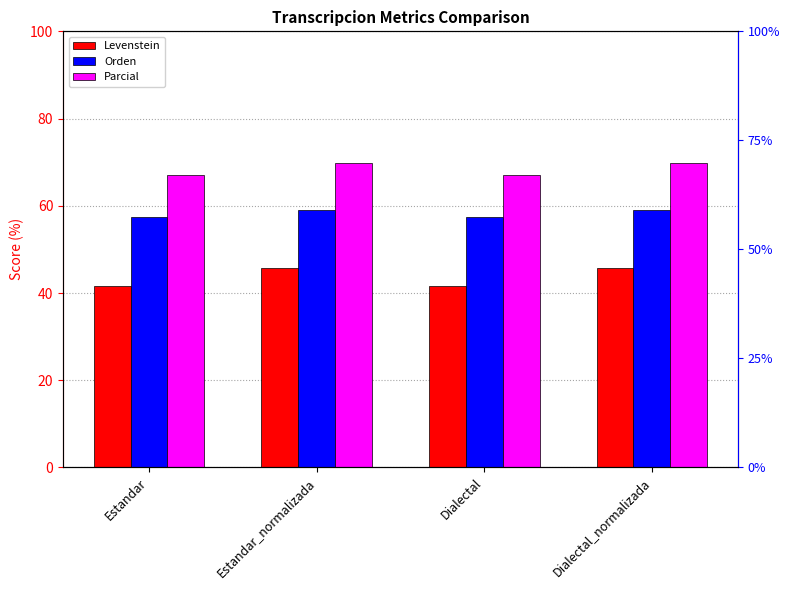

What is the minimum value for Orden?

57.5